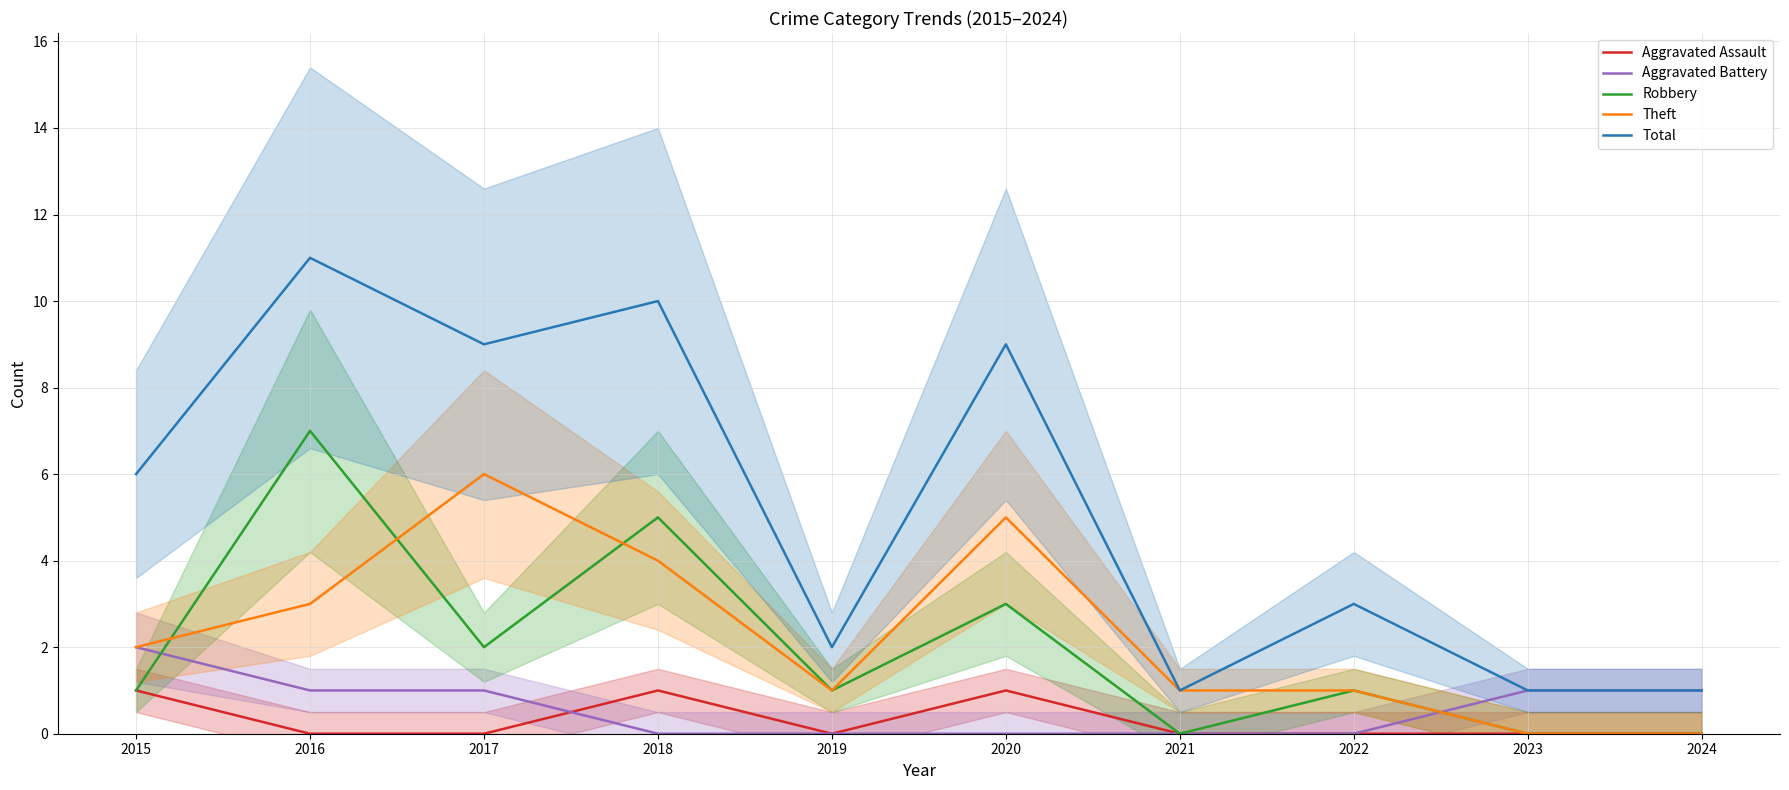

What is the value of the Aggravated Battery point at the 10th from the left?

1